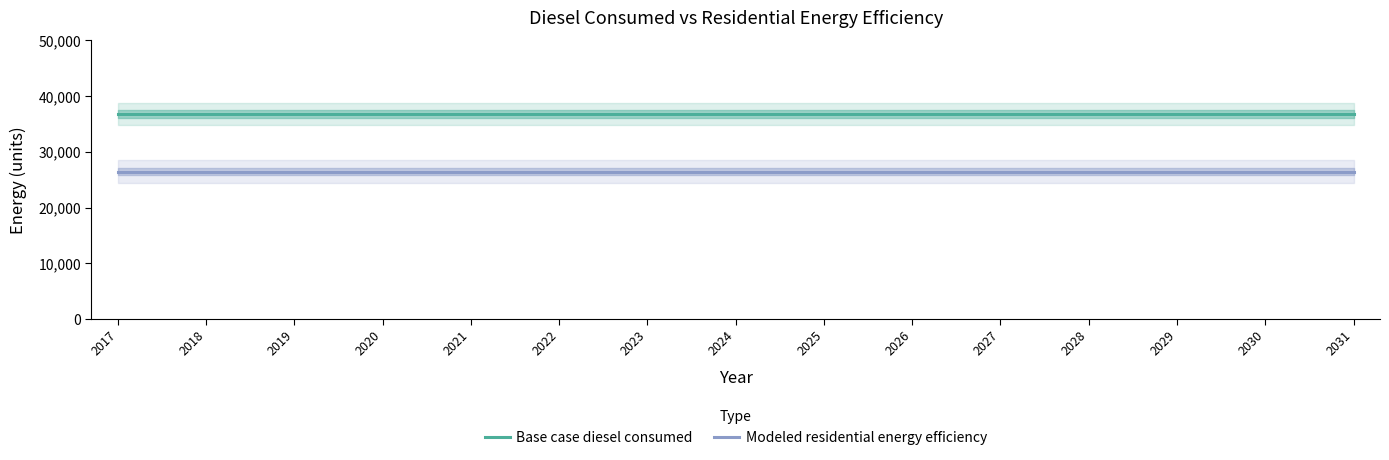

Reading left to right, what are all the values shown in this chart?

Base case diesel consumed: 2017=36821.8	2018=36821.8	2019=36821.8	2020=36821.8	2021=36821.8	2022=36821.8	2023=36821.8	2024=36821.8	2025=36821.8	2026=36821.8	2027=36821.8	2028=36821.8	2029=36821.8	2030=36821.8	2031=36821.8
Modeled residential energy efficiency: 2017=26477.0	2018=26477.0	2019=26477.0	2020=26477.0	2021=26477.0	2022=26477.0	2023=26477.0	2024=26477.0	2025=26477.0	2026=26477.0	2027=26477.0	2028=26477.0	2029=26477.0	2030=26477.0	2031=26477.0